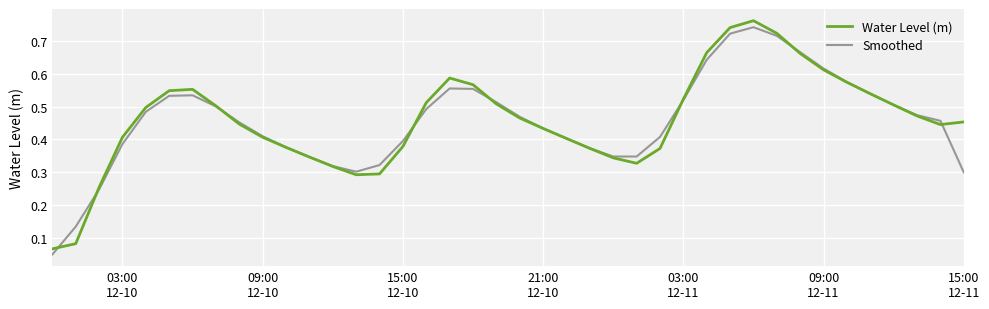

Which series has the largest range (max minus min)?

Water Level (m)